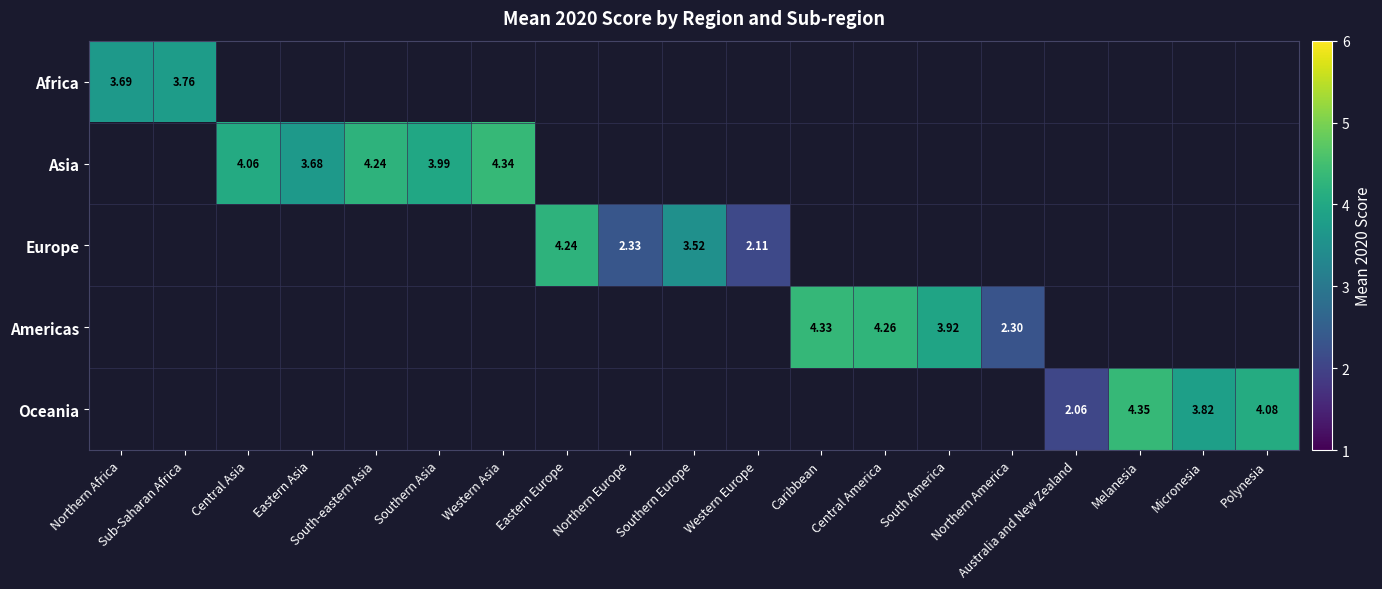

Count the number of data series in this chart.

5